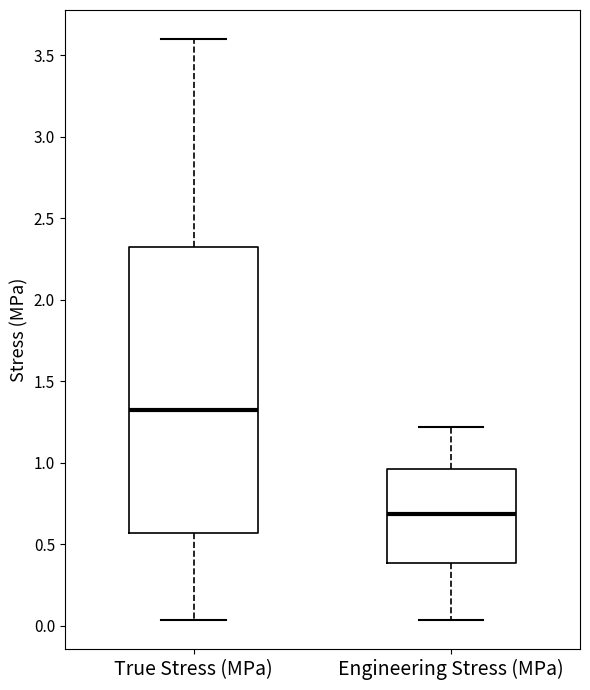

Reading left to right, read every box against the y-axis: the position of its median line, the range the box covers, and the ends of its whiskers. The values are not printed on the chart, so give them approximately, as read against the axis.

True Stress (MPa): median 1.35, box 0.55 to 2.35, whiskers 0.05 to 3.60
Engineering Stress (MPa): median 0.70, box 0.40 to 0.95, whiskers 0.05 to 1.20